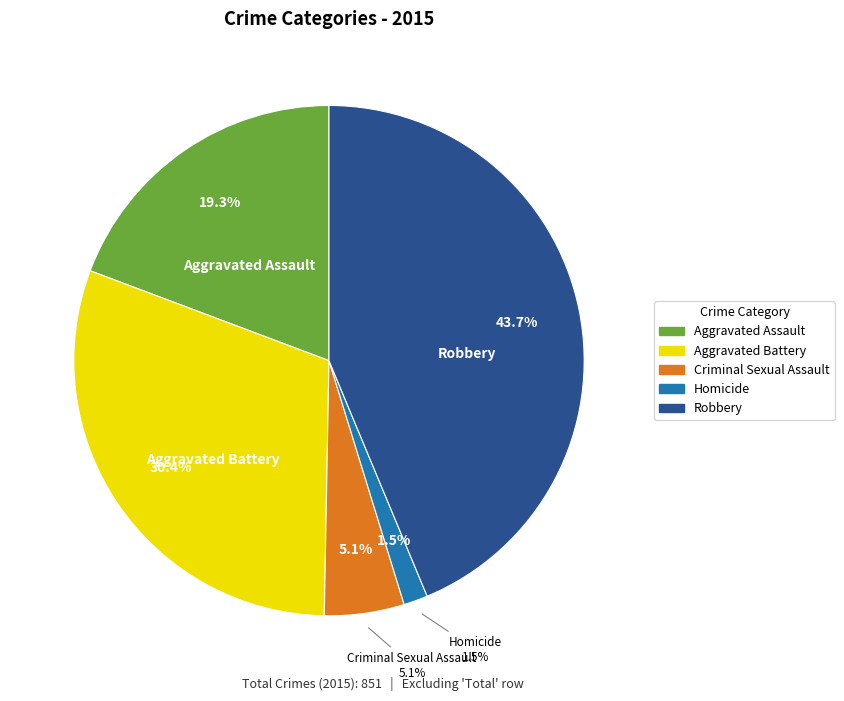

Count the number of slices in the pie.

5